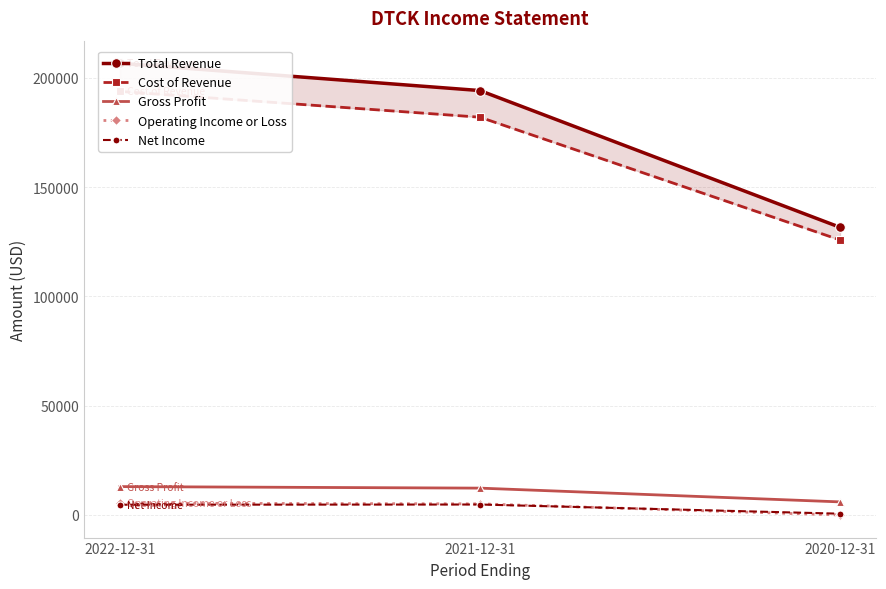

How many values in Operating Income or Loss are below zero?

1